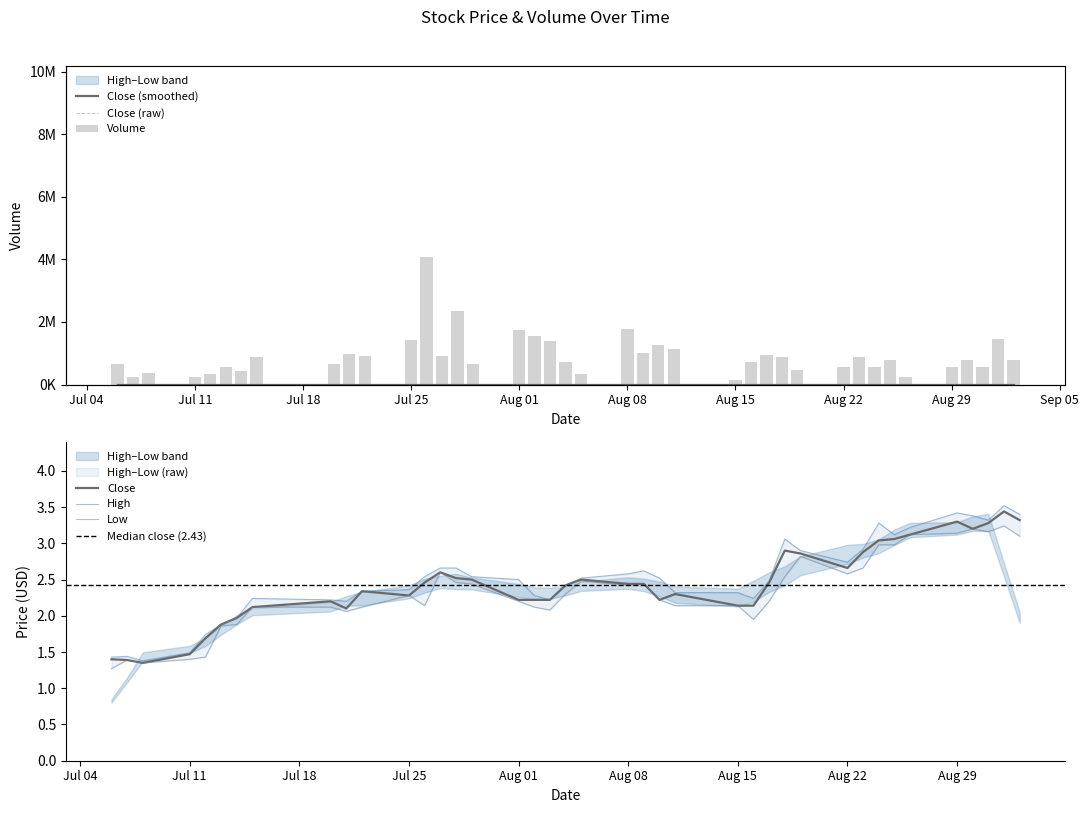

How many data points in Volume are above 783300?

19